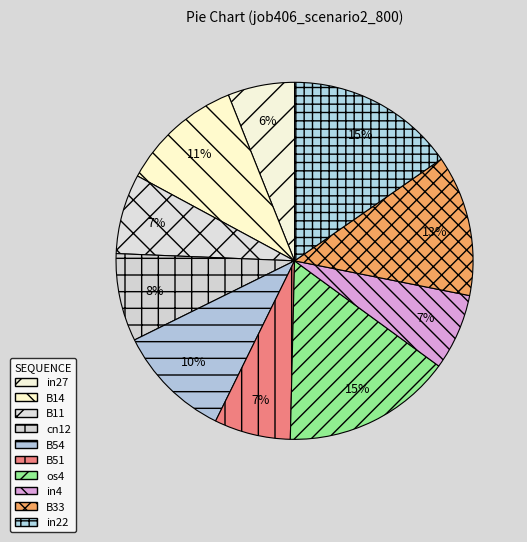

True or false: B14 accounts for 23% of the total.

False